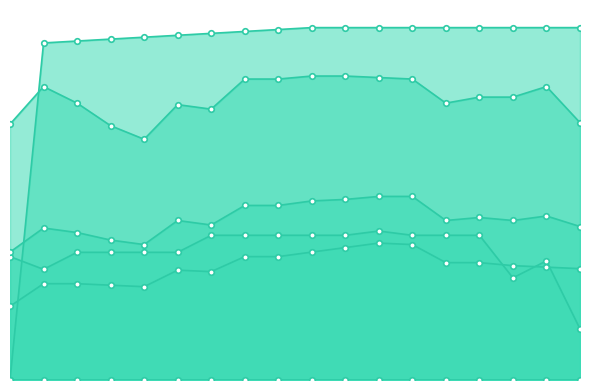

Reading left to right, transcribe all the data shown in this chart.

col_3: 0=0.3	1=0.3	2=0.3	3=0.3	4=0.3	5=0.3	6=0.3	7=0.4	8=0.4	9=0.4	10=0.4	11=0.4	12=0.4	13=0.3	14=0.3	15=0.3	16=0.3	17=0.3
col_6: 0=0.1	1=0.1	2=0.2	3=0.2	4=0.2	5=0.2	6=0.2	7=0.2	8=0.2	9=0.2	10=0.2	11=0.2	12=0.2	13=0.2	14=0.2	15=0.1	16=0.1	17=0.1
col_5: 0=0.1	1=0.1	2=0.1	3=0.1	4=0.1	5=0.1	6=0.1	7=0.1	8=0.1	9=0.2	10=0.2	11=0.2	12=0.2	13=0.1	14=0.1	15=0.1	16=0.1	17=0.1
col_4: 0=0.2	1=0.2	2=0.2	3=0.2	4=0.2	5=0.2	6=0.2	7=0.2	8=0.2	9=0.2	10=0.2	11=0.2	12=0.2	13=0.2	14=0.2	15=0.2	16=0.2	17=0.2
col_9: 0=0.0	1=0.4	2=0.4	3=0.4	4=0.4	5=0.4	6=0.4	7=0.4	8=0.4	9=0.4	10=0.4	11=0.4	12=0.4	13=0.4	14=0.4	15=0.4	16=0.4	17=0.4